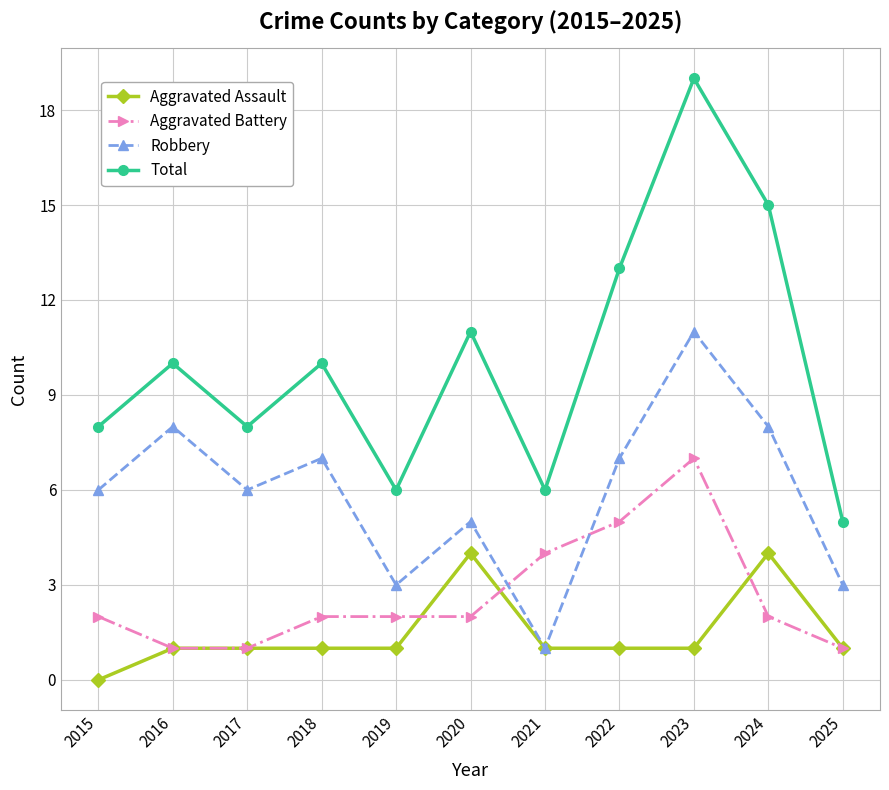

What is the greatest value displayed?

19